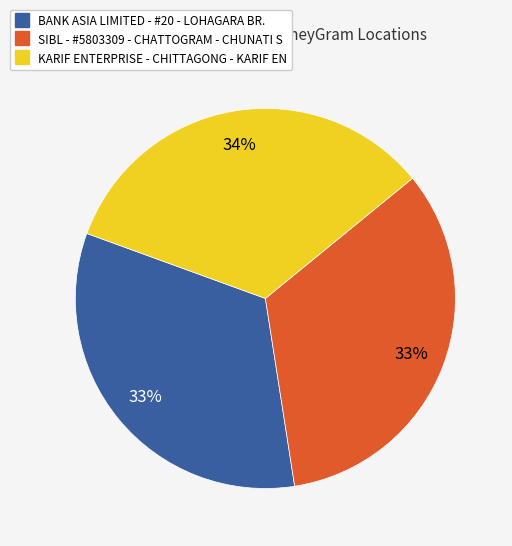

Which has a higher value, KARIF ENTERPRISE - CHITTAGONG - KARIF EN or BANK ASIA LIMITED - #20 - LOHAGARA BR.?

KARIF ENTERPRISE - CHITTAGONG - KARIF EN